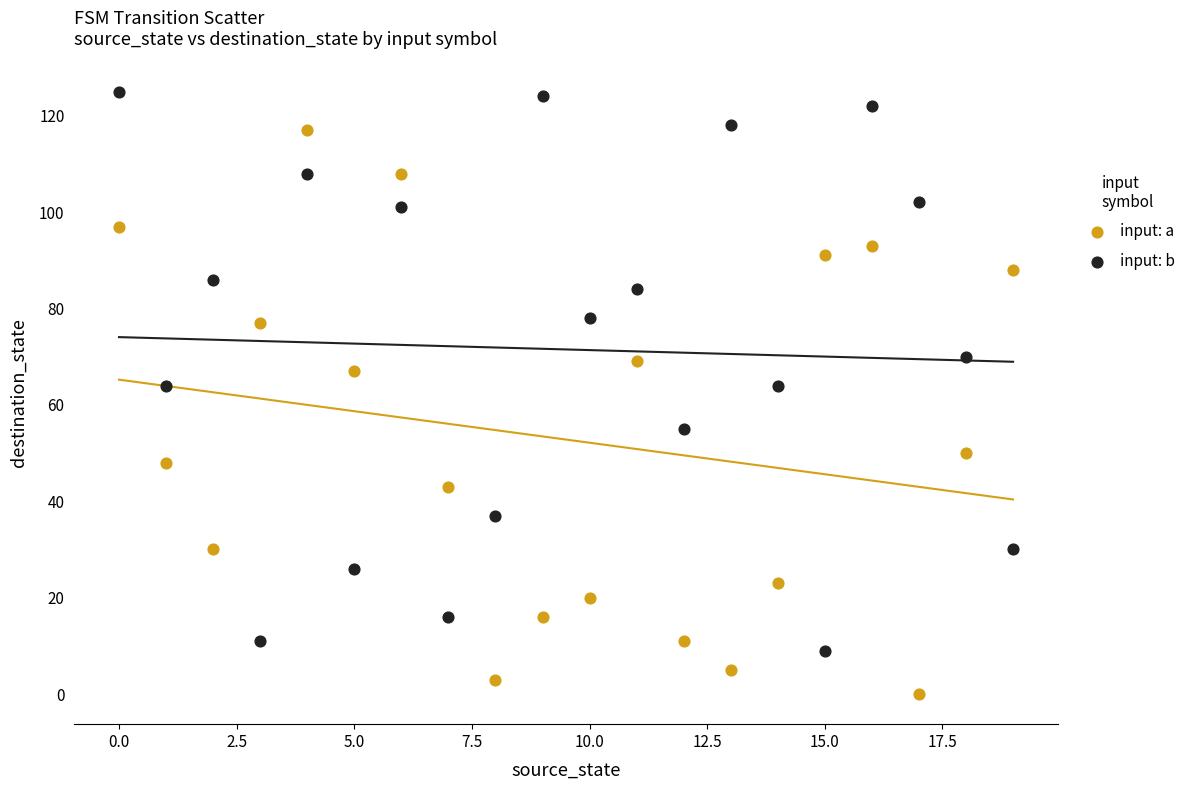

Which series reaches the maximum Y coordinate?

input: b